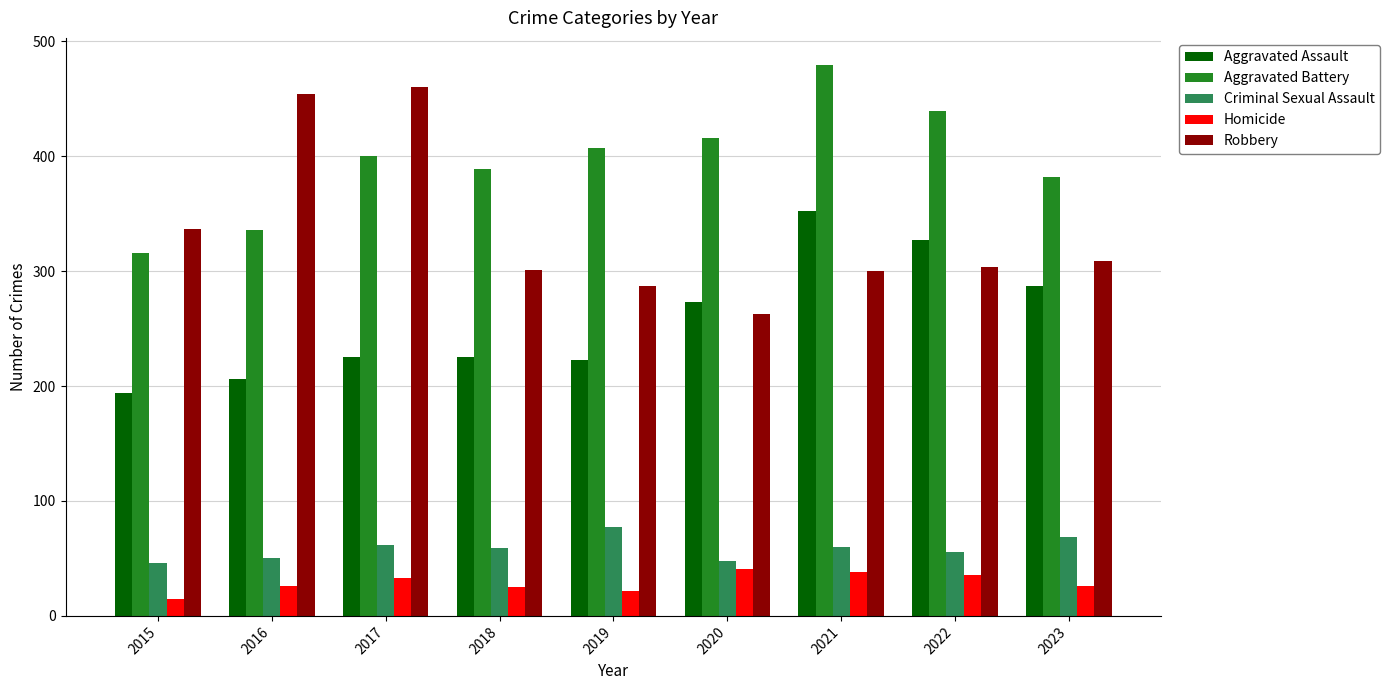

Rank the series at 2019 from lowest to highest value.

Homicide, Criminal Sexual Assault, Aggravated Assault, Robbery, Aggravated Battery